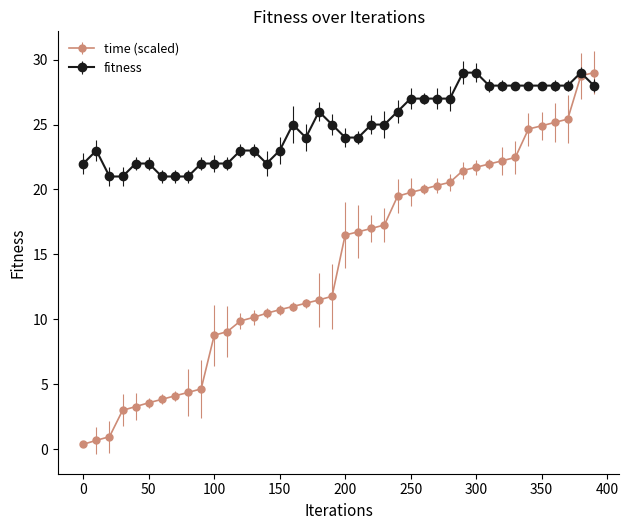

Count the number of categories in the chart.

40